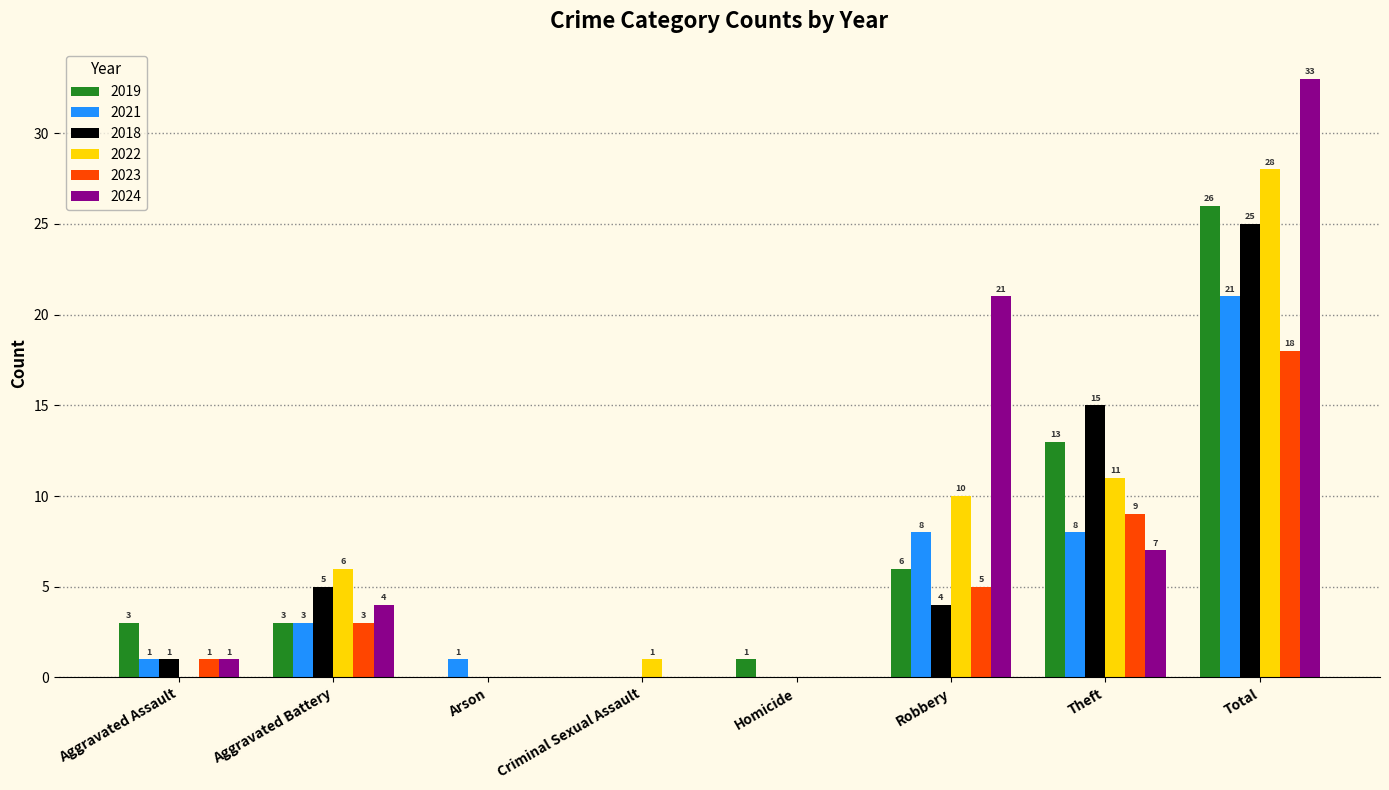

What is the difference between the 2019 values at Aggravated Battery and Total?

23